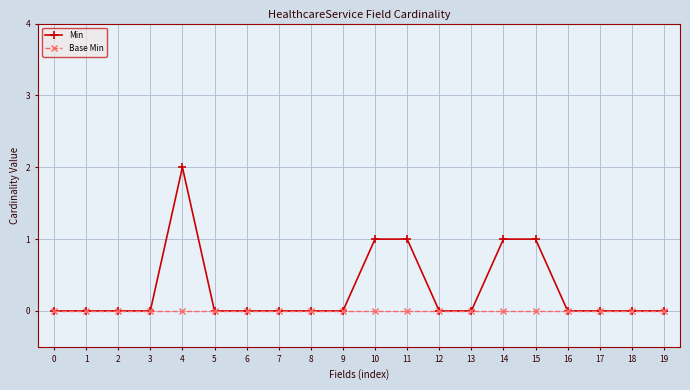

Reading left to right, what are all the values shown in this chart?

Min: 0=0	1=0	2=0	3=0	4=2	5=0	6=0	7=0	8=0	9=0	10=1	11=1	12=0	13=0	14=1	15=1	16=0	17=0	18=0	19=0
Base Min: 0=0	1=0	2=0	3=0	4=0	5=0	6=0	7=0	8=0	9=0	10=0	11=0	12=0	13=0	14=0	15=0	16=0	17=0	18=0	19=0